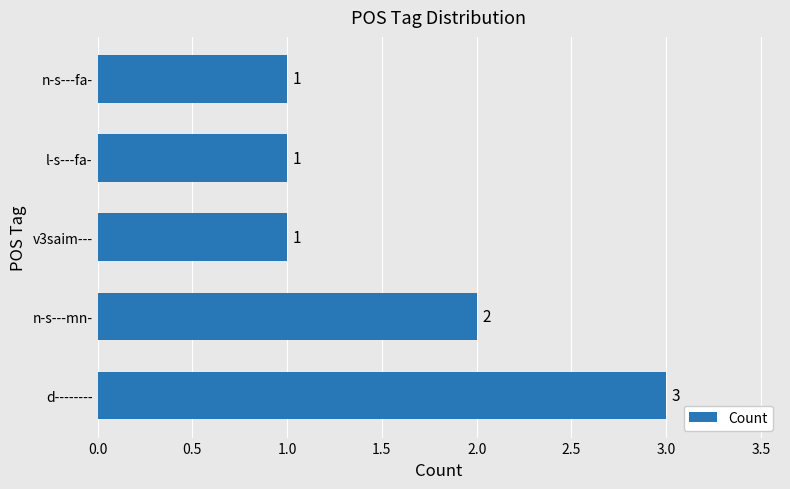

At which label is the value closest to 2?

n-s---mn-